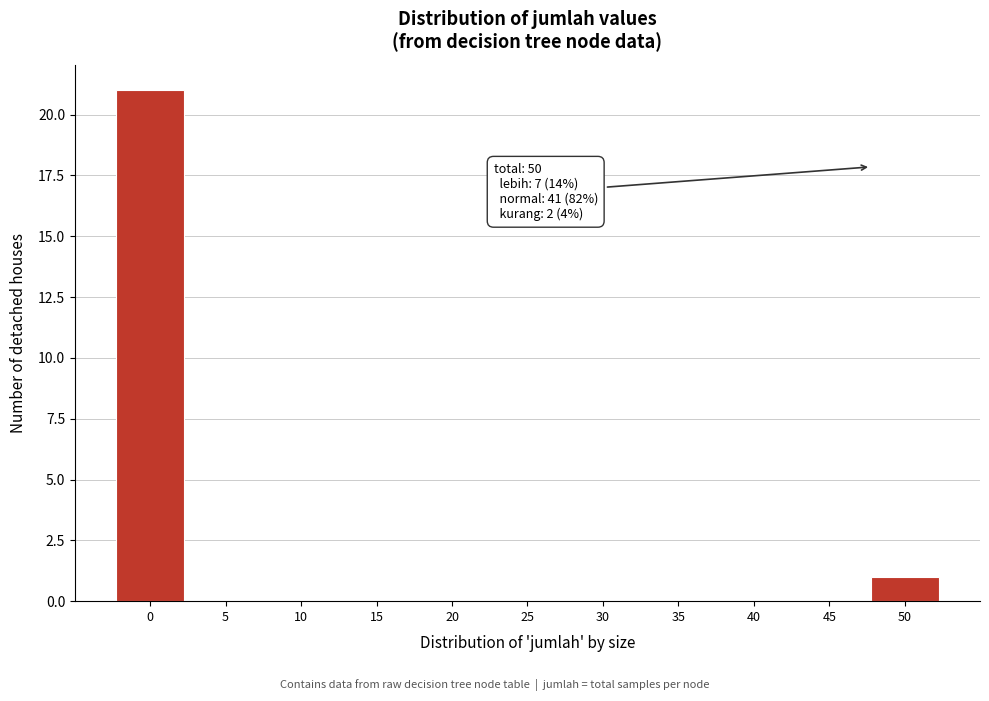

Reading right to left, what are all the values shown in this chart?

50=1	45=0	40=0	35=0	30=0	25=0	20=0	15=0	10=0	5=0	0=21